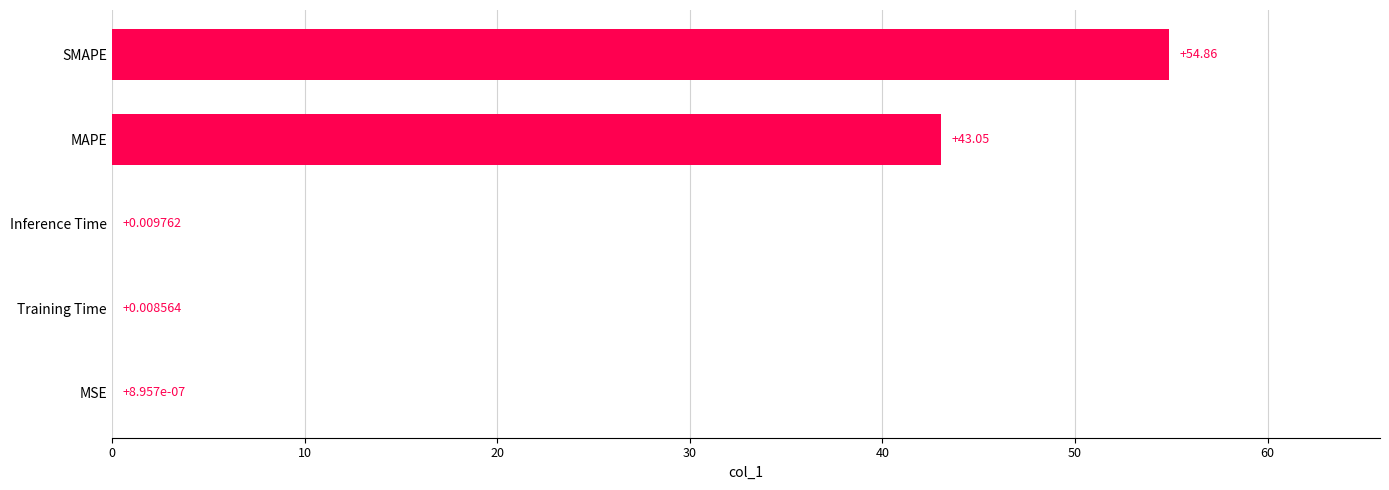

What is the sum of the values at Training Time and SMAPE?

54.9